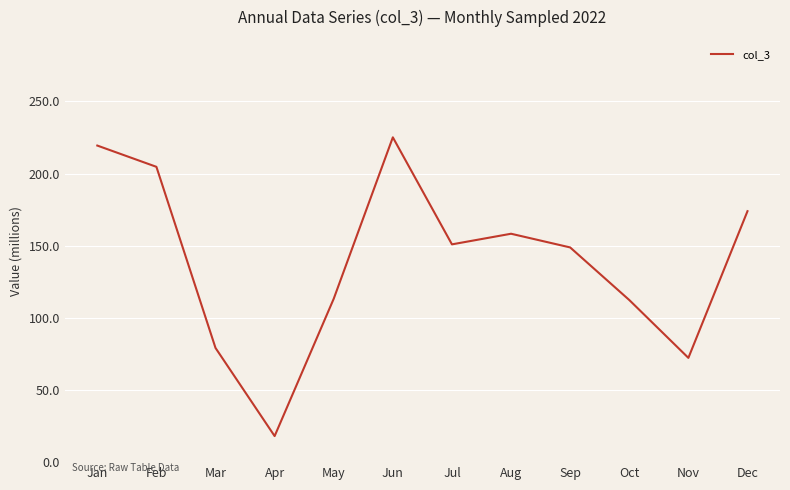

What is the change in value from Jun to Dec?

-51.2